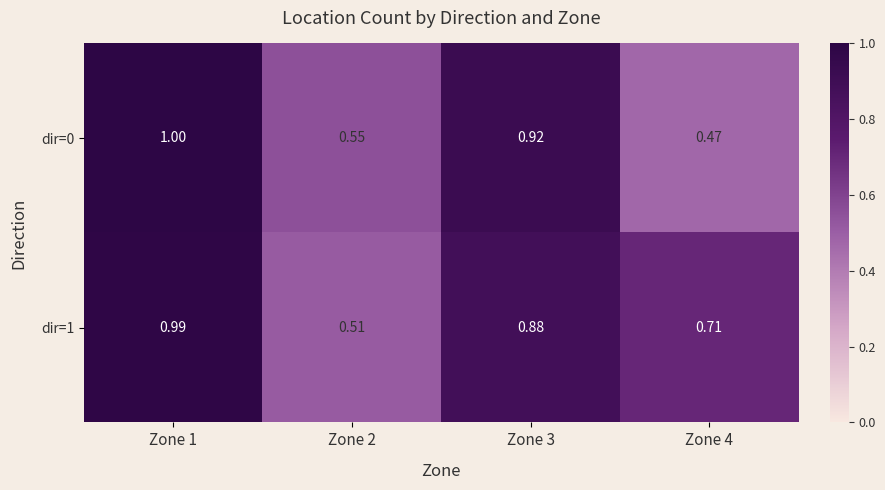

Is the value of dir=0 at Zone 4 greater than the value of dir=1 at Zone 4?

No